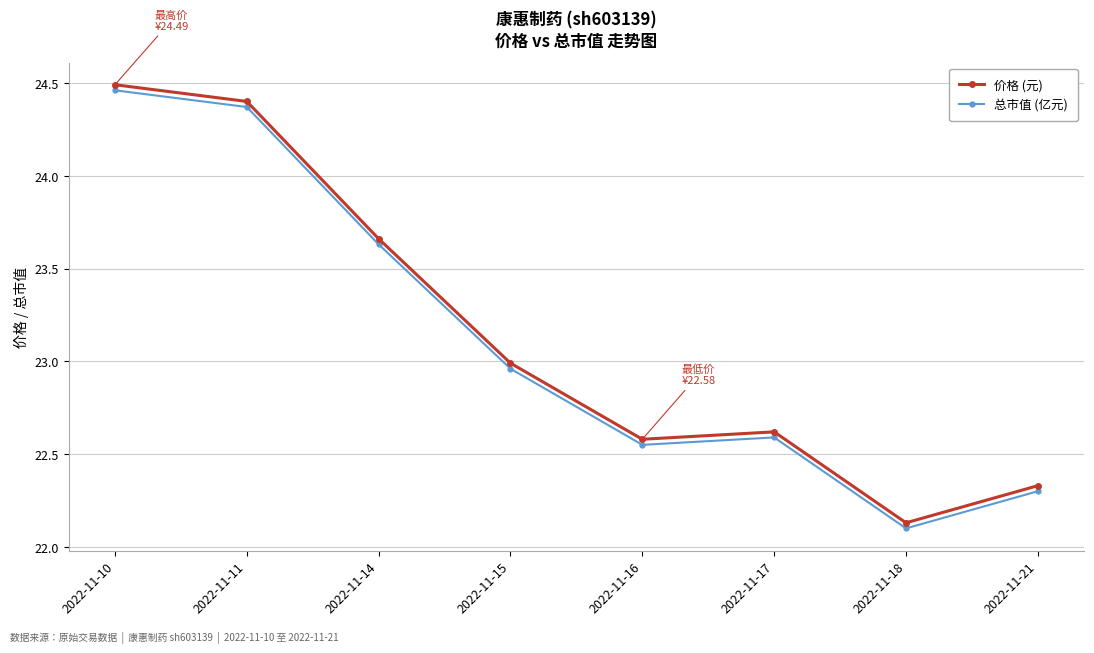

The 价格 (元) series shows 23.0 at 2022-11-15. True or false?

True